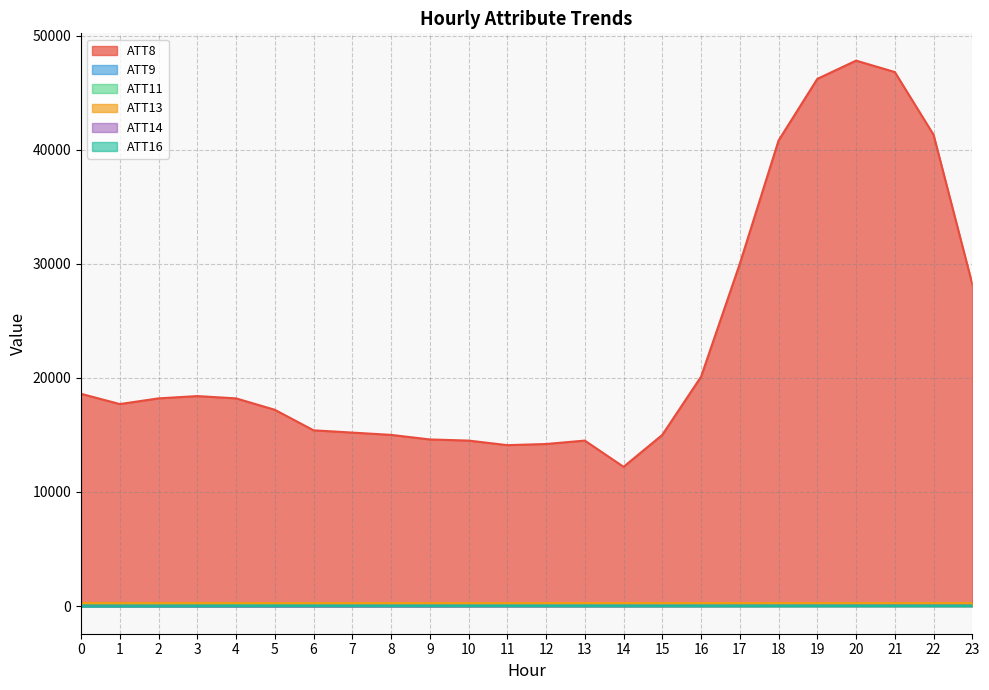

Between which two adjacent categories do ATT14 and ATT16 first intersect?

2 and 3